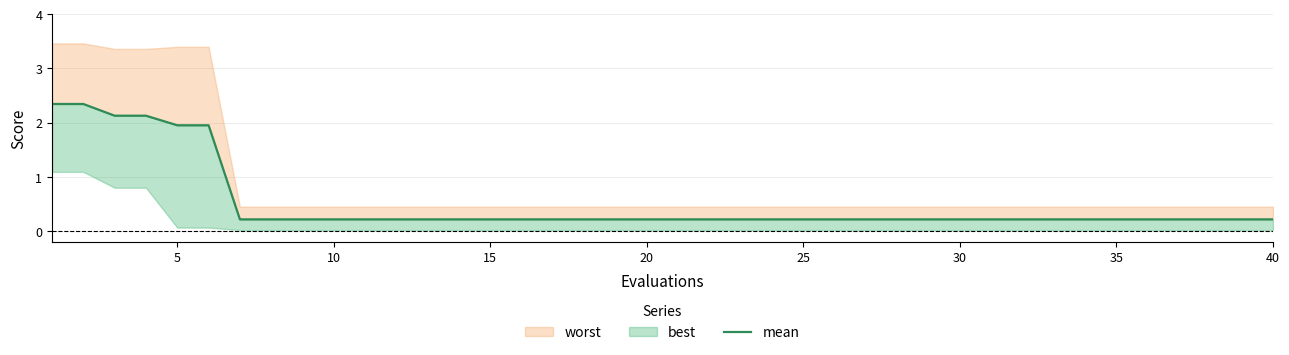

True or false: the data shows 0.2 at 35.

True